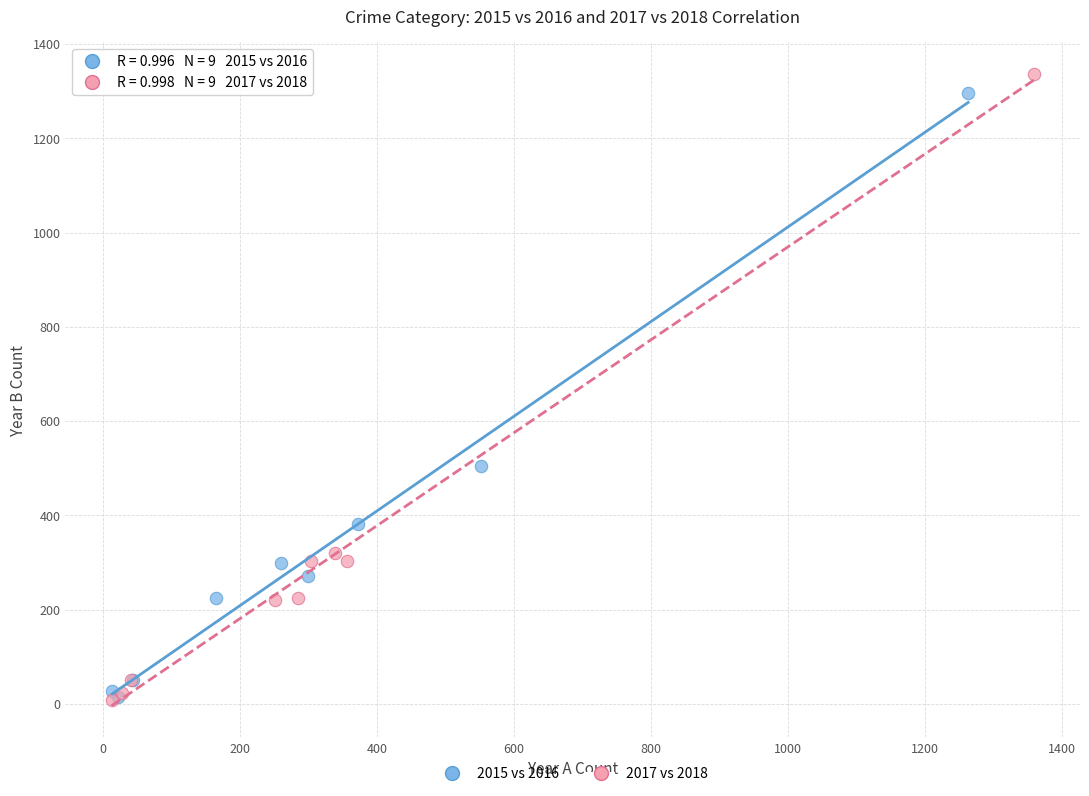

Which series has the widest spread of Y values?

2017 vs 2018